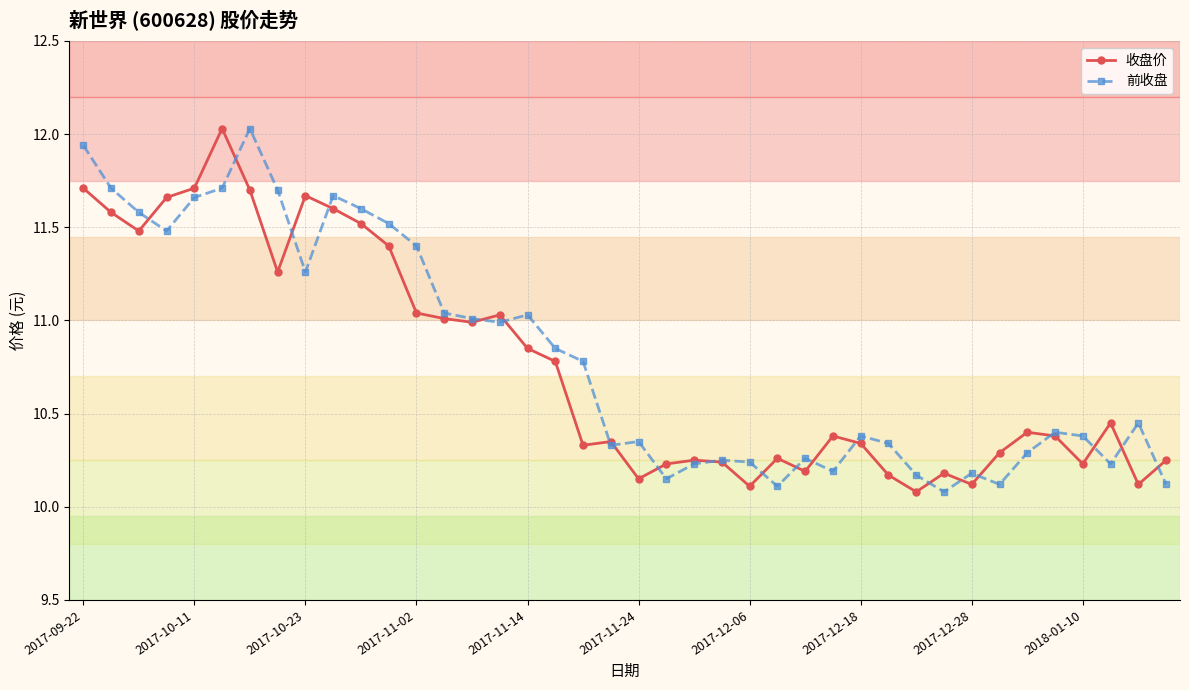

What is the highest value of the 收盘价 series?

12.0